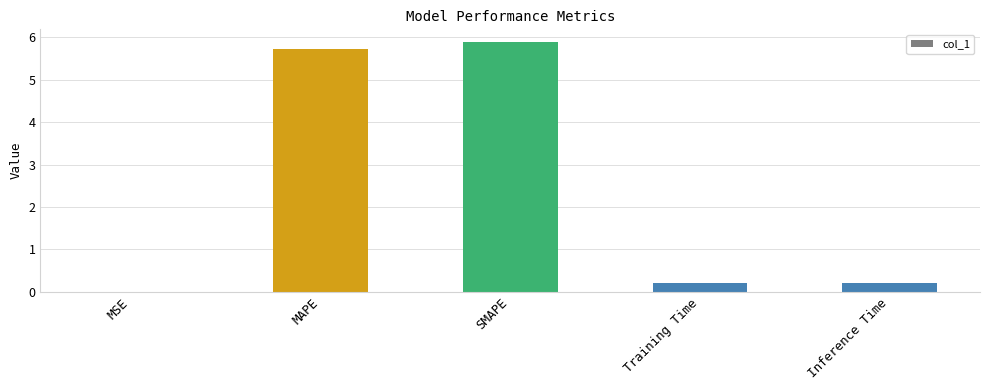

Are the bars grouped side by side (vs. stacked)?

No